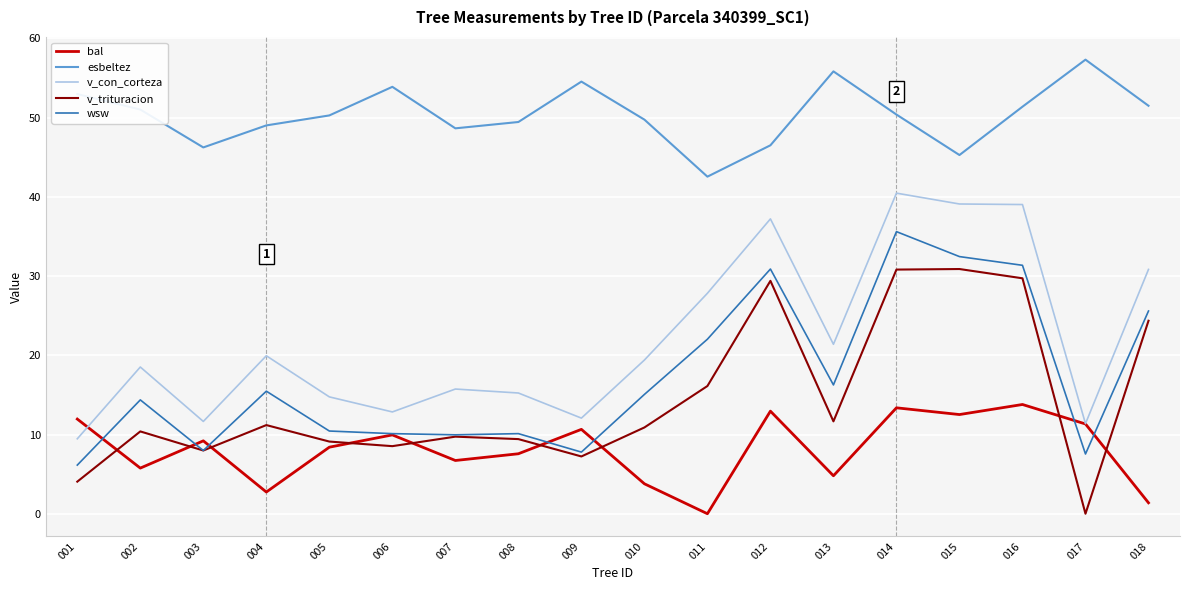

How many values in bal are above zero?

17